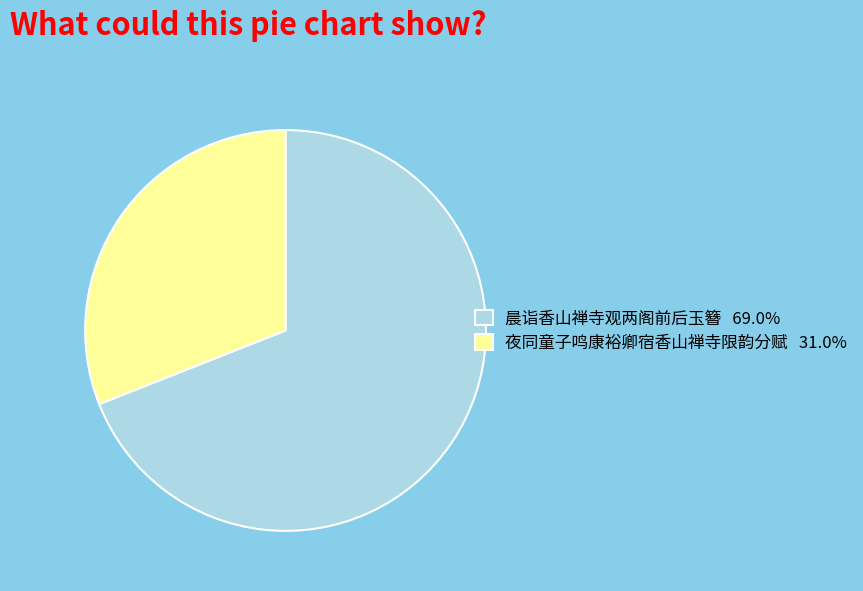

Combined, do 晨诣香山禅寺观两阁前后玉簪 and 夜同童子鸣康裕卿宿香山禅寺限韵分赋 account for over 50%?

Yes